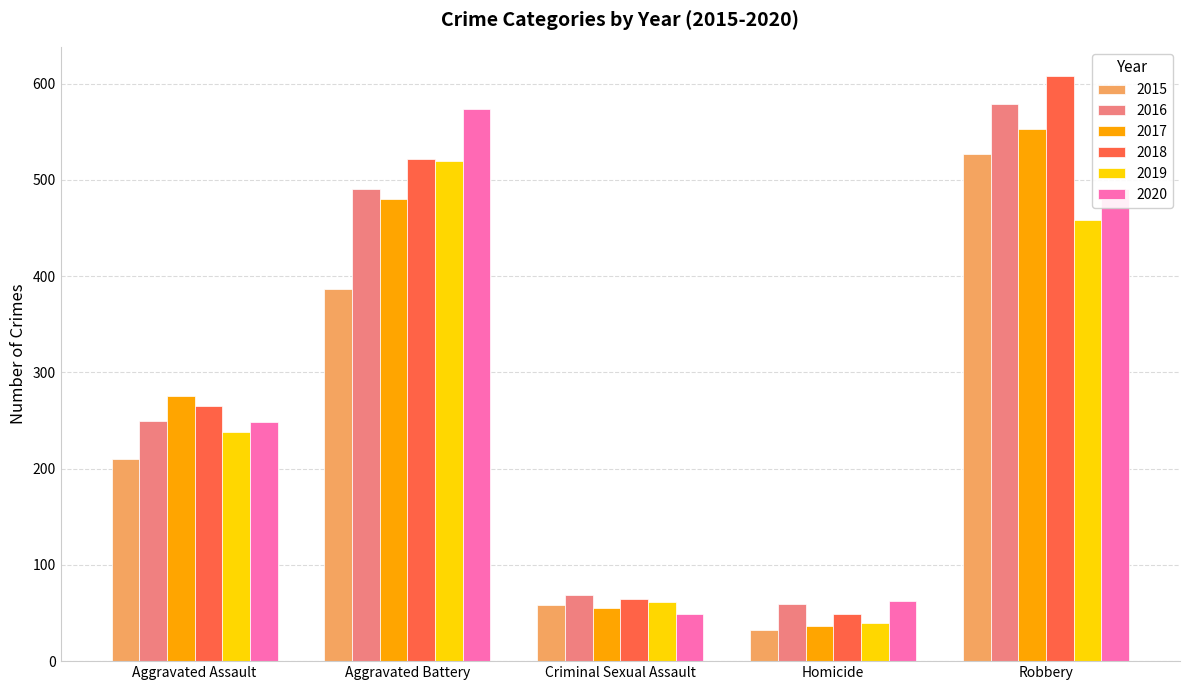

What is the total value across all series at Criminal Sexual Assault?

357